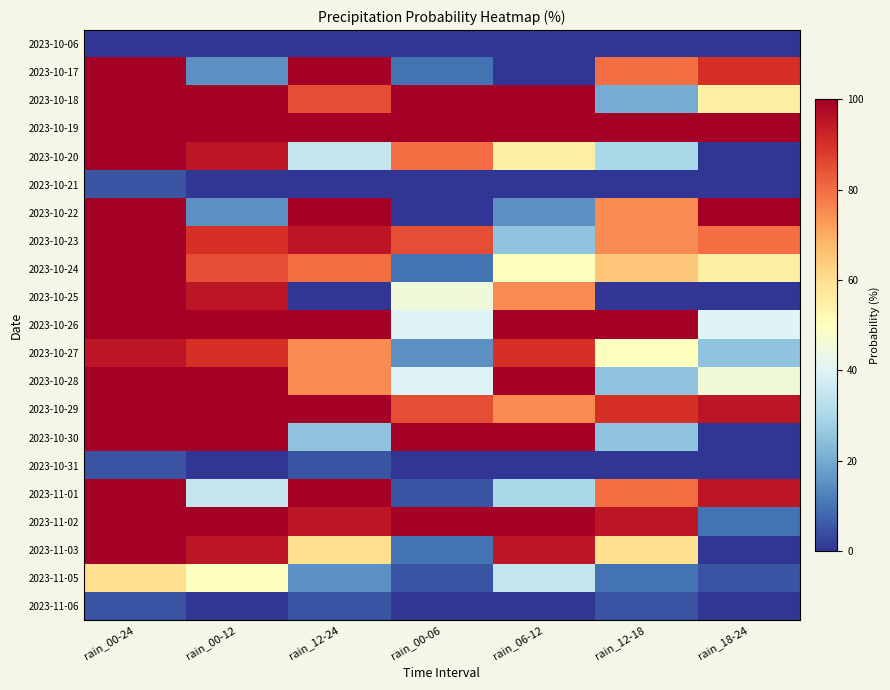

Reading right to left, list all the values displayed in this chart.

2023-10-06: rain_18-24=0	rain_12-18=0	rain_06-12=0	rain_00-06=0	rain_12-24=0	rain_00-12=0	rain_00-24=0
2023-10-17: rain_18-24=90	rain_12-18=80	rain_06-12=0	rain_00-06=10	rain_12-24=100	rain_00-12=15	rain_00-24=100
2023-10-18: rain_18-24=55	rain_12-18=20	rain_06-12=100	rain_00-06=100	rain_12-24=85	rain_00-12=100	rain_00-24=100
2023-10-19: rain_18-24=100	rain_12-18=100	rain_06-12=100	rain_00-06=100	rain_12-24=100	rain_00-12=100	rain_00-24=100
2023-10-20: rain_18-24=0	rain_12-18=30	rain_06-12=55	rain_00-06=80	rain_12-24=35	rain_00-12=95	rain_00-24=100
2023-10-21: rain_18-24=0	rain_12-18=0	rain_06-12=0	rain_00-06=0	rain_12-24=0	rain_00-12=0	rain_00-24=5
2023-10-22: rain_18-24=100	rain_12-18=75	rain_06-12=15	rain_00-06=0	rain_12-24=100	rain_00-12=15	rain_00-24=100
2023-10-23: rain_18-24=80	rain_12-18=75	rain_06-12=25	rain_00-06=85	rain_12-24=95	rain_00-12=90	rain_00-24=100
2023-10-24: rain_18-24=55	rain_12-18=65	rain_06-12=50	rain_00-06=10	rain_12-24=80	rain_00-12=85	rain_00-24=100
2023-10-25: rain_18-24=0	rain_12-18=0	rain_06-12=75	rain_00-06=45	rain_12-24=0	rain_00-12=95	rain_00-24=100
2023-10-26: rain_18-24=40	rain_12-18=100	rain_06-12=100	rain_00-06=40	rain_12-24=100	rain_00-12=100	rain_00-24=100
2023-10-27: rain_18-24=25	rain_12-18=50	rain_06-12=90	rain_00-06=15	rain_12-24=75	rain_00-12=90	rain_00-24=95
2023-10-28: rain_18-24=45	rain_12-18=25	rain_06-12=100	rain_00-06=40	rain_12-24=75	rain_00-12=100	rain_00-24=100
2023-10-29: rain_18-24=95	rain_12-18=90	rain_06-12=75	rain_00-06=85	rain_12-24=100	rain_00-12=100	rain_00-24=100
2023-10-30: rain_18-24=0	rain_12-18=25	rain_06-12=100	rain_00-06=100	rain_12-24=25	rain_00-12=100	rain_00-24=100
2023-10-31: rain_18-24=0	rain_12-18=0	rain_06-12=0	rain_00-06=0	rain_12-24=5	rain_00-12=0	rain_00-24=5
2023-11-01: rain_18-24=95	rain_12-18=80	rain_06-12=30	rain_00-06=5	rain_12-24=100	rain_00-12=35	rain_00-24=100
2023-11-02: rain_18-24=10	rain_12-18=95	rain_06-12=100	rain_00-06=100	rain_12-24=95	rain_00-12=100	rain_00-24=100
2023-11-03: rain_18-24=0	rain_12-18=60	rain_06-12=95	rain_00-06=10	rain_12-24=60	rain_00-12=95	rain_00-24=100
2023-11-05: rain_18-24=5	rain_12-18=10	rain_06-12=35	rain_00-06=5	rain_12-24=15	rain_00-12=50	rain_00-24=60
2023-11-06: rain_18-24=0	rain_12-18=5	rain_06-12=0	rain_00-06=0	rain_12-24=5	rain_00-12=0	rain_00-24=5